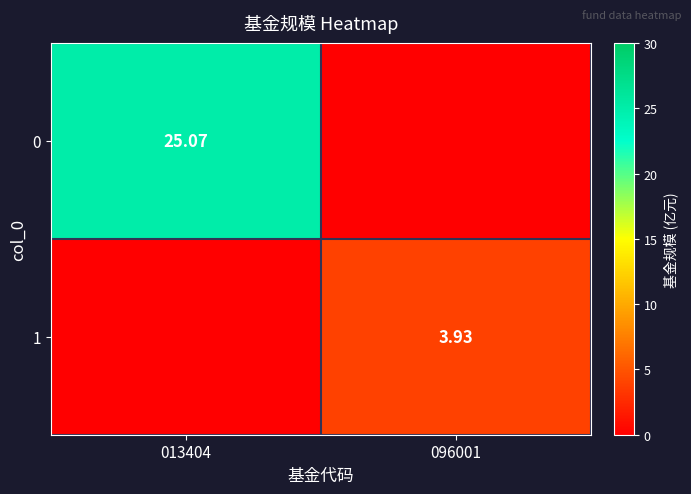

What is the total value across all series at 013404?

25.1